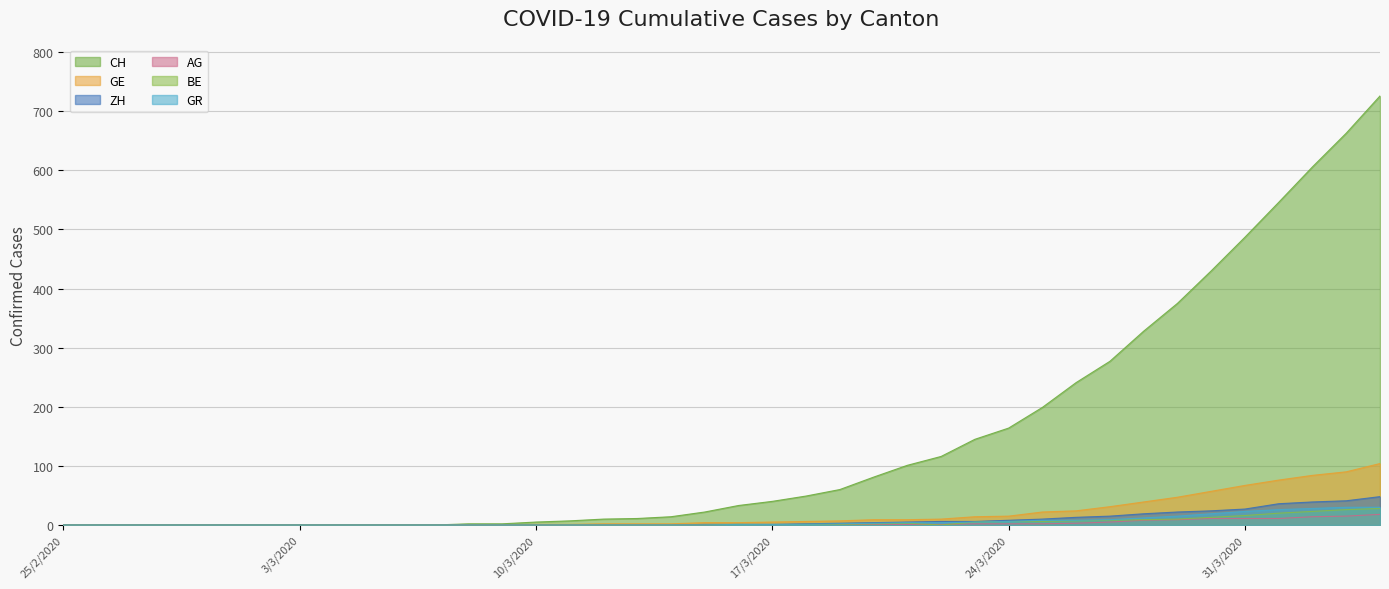

Reading left to right, what are all the values shown in this chart?

CH: 0	0	0	0	0	0	0	0	0	0	0	0	2	2	5	7	10	11	14	22	33	40	49	60	81	101	116	145	164	199	241	277	328	375	430	487	546	606	663	726
GE: 0	0	0	0	0	0	0	0	0	0	0	0	0	0	1	1	2	2	2	4	4	5	6	7	9	9	10	14	15	22	24	31	39	47	57	67	76	84	90	104
ZH: 0	0	0	0	0	0	0	0	0	0	0	0	0	0	0	0	0	0	0	1	1	1	2	3	4	5	6	6	8	10	13	15	19	22	24	27	36	39	41	48
AG: 0	0	0	0	0	0	0	0	0	0	0	0	0	0	0	0	0	0	0	0	0	0	0	1	1	1	1	2	2	2	3	5	8	9	11	11	11	14	15	18
BE: 0	0	0	0	0	0	0	0	0	0	0	0	0	0	0	0	0	0	0	0	1	0	1	1	2	3	0	5	6	6	7	8	9	10	13	16	20	23	26	28
GR: 0	0	0	0	0	0	0	0	0	0	0	0	0	0	0	0	0	0	0	0	1	1	1	2	3	4	4	5	6	8	8	9	12	15	19	23	26	28	30	30